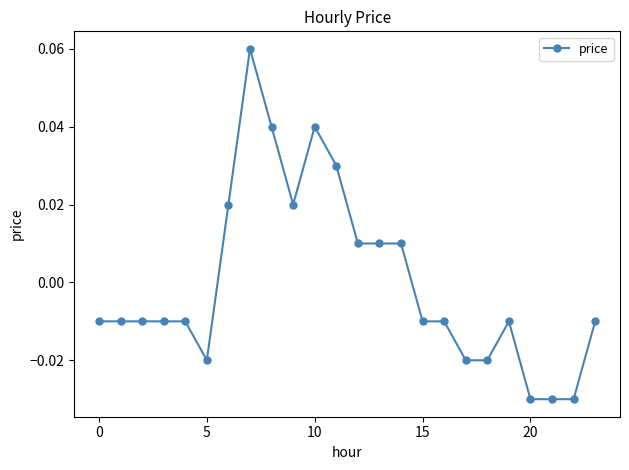

How many values are between 0 and 1?

9